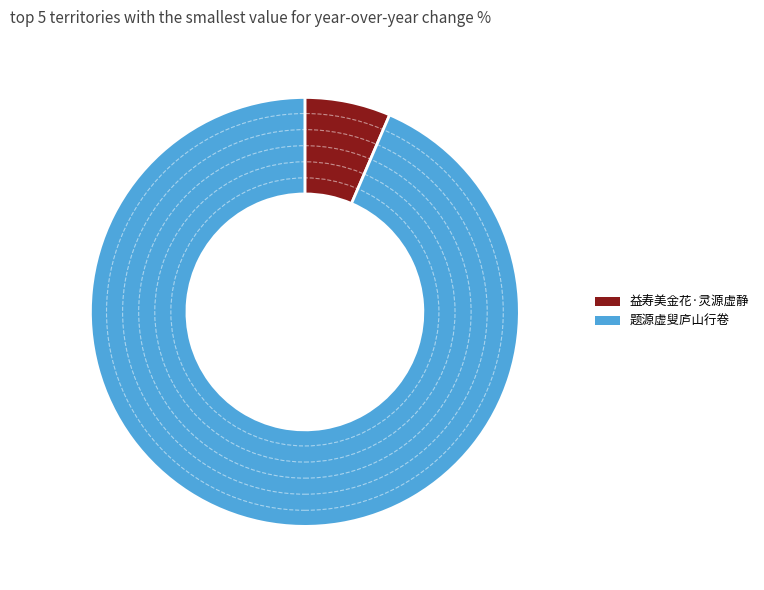

How many slices are in this pie chart?

2